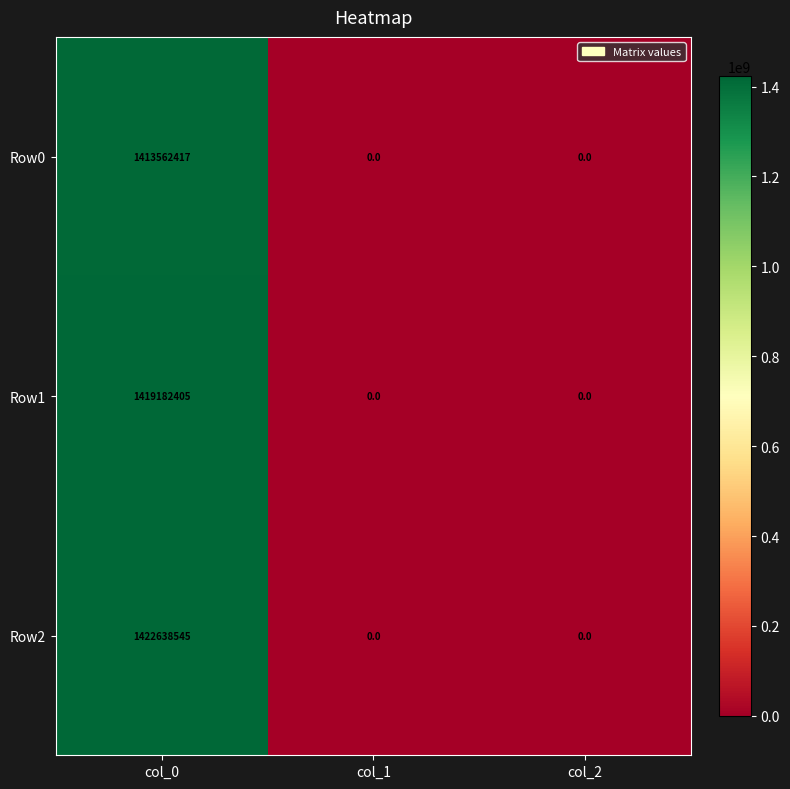

Reading left to right, transcribe all the data shown in this chart.

Row0: col_0=1413562417	col_1=0	col_2=0
Row1: col_0=1419182405	col_1=0	col_2=0
Row2: col_0=1422638545	col_1=0	col_2=0